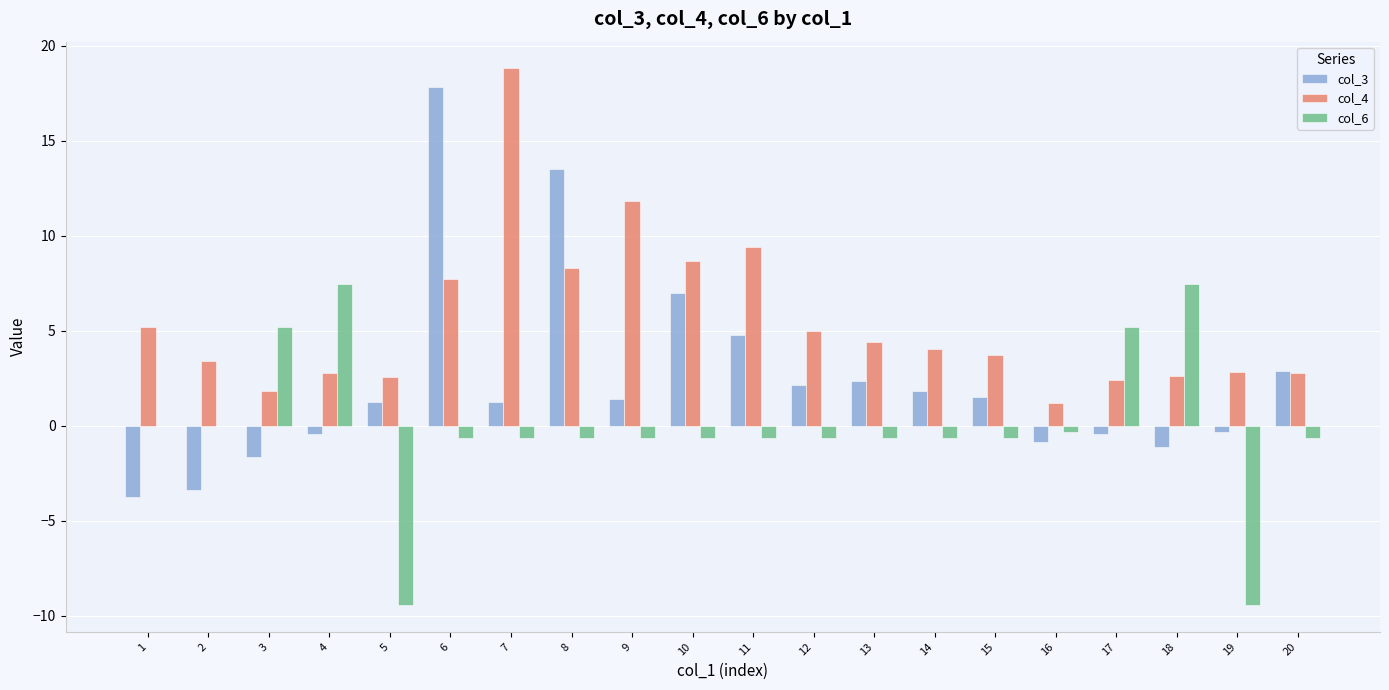

Which series changed the most between 8 and 15?

col_3